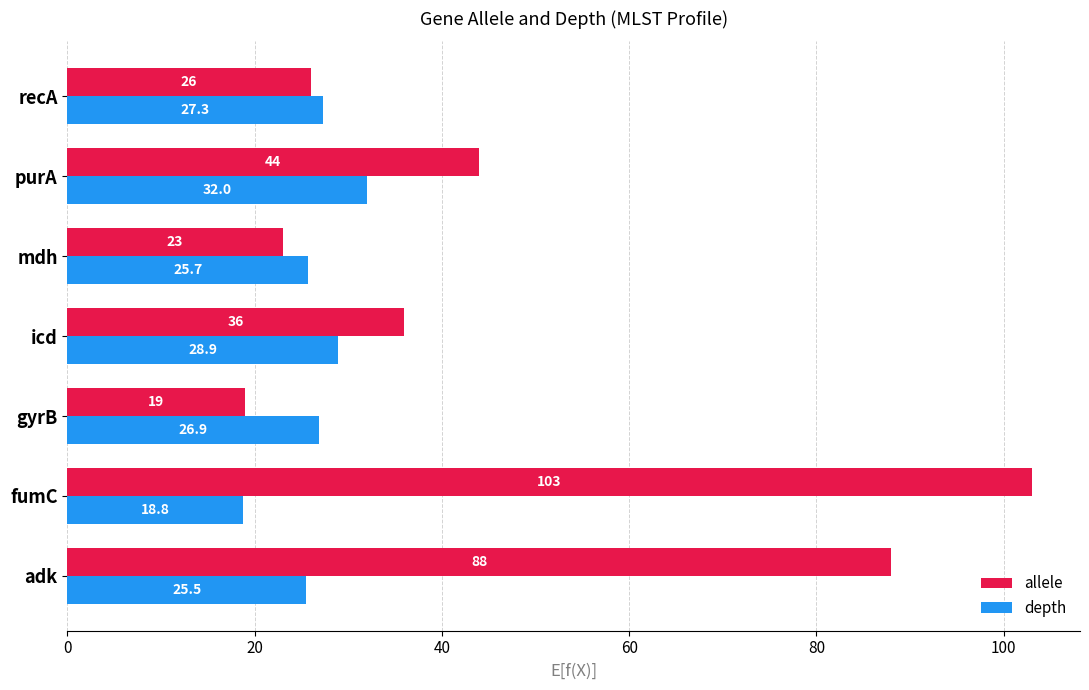

Which series has the largest range (max minus min)?

allele